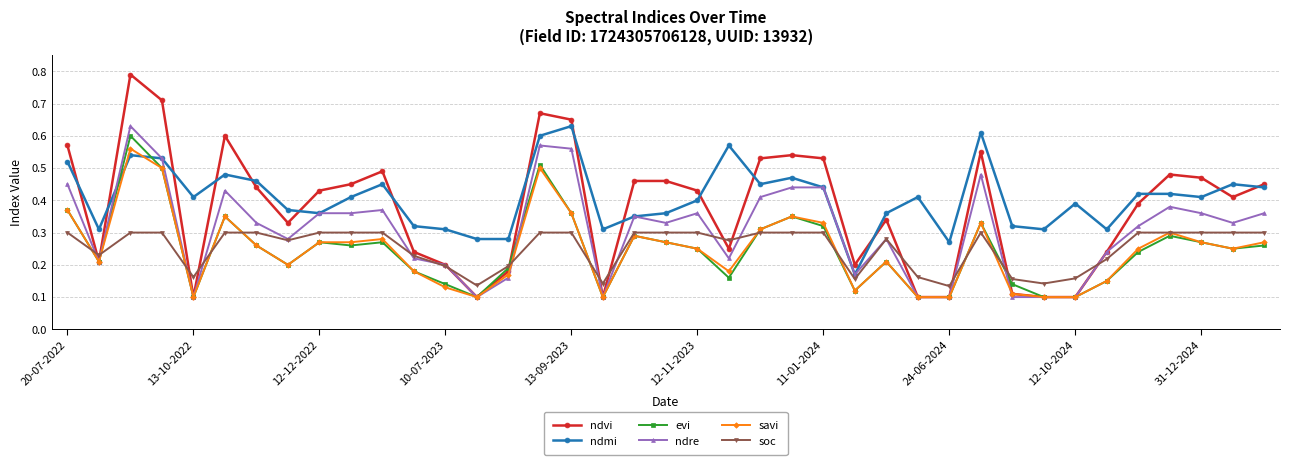

Which series has the widest spread of values?

ndvi